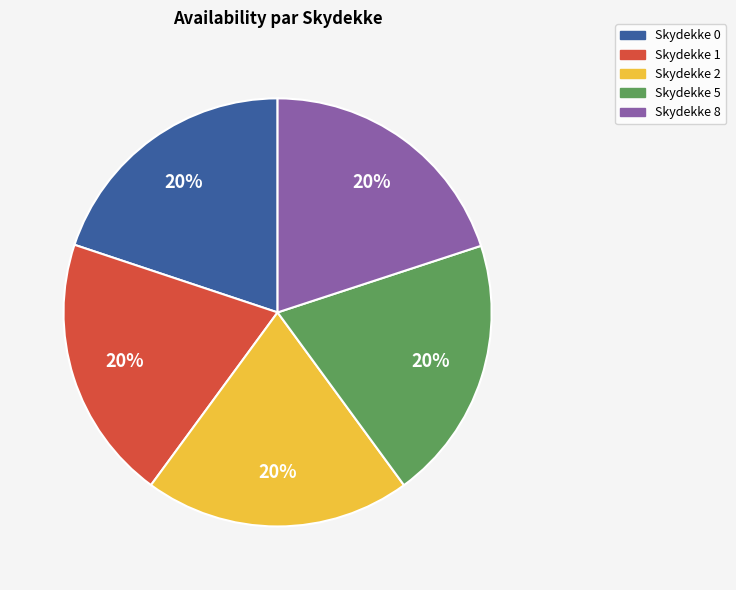

Does any single category account for the majority?

No